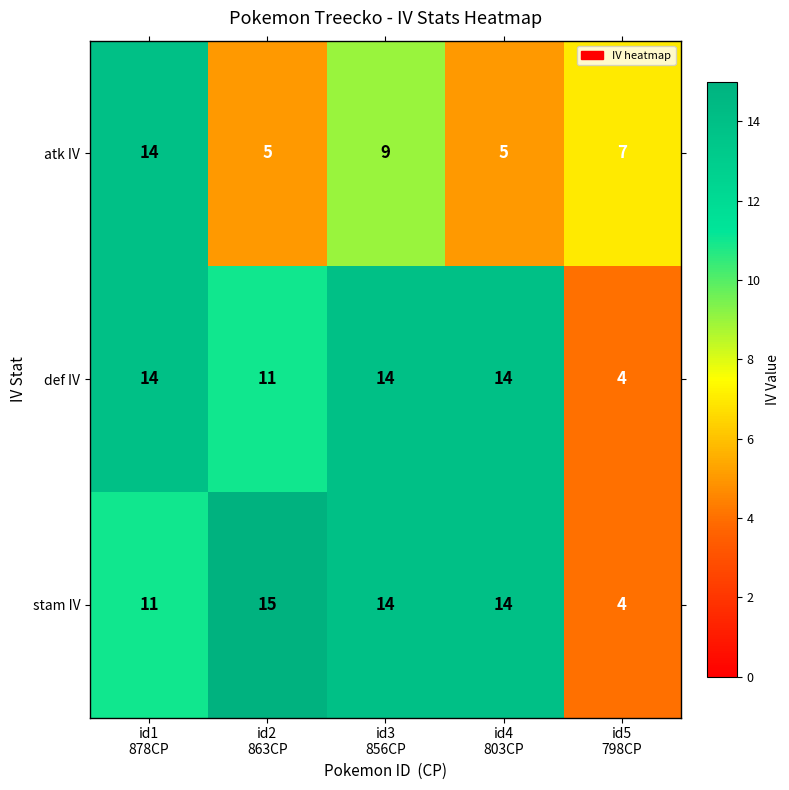

What is the maximum value for stam IV?

15